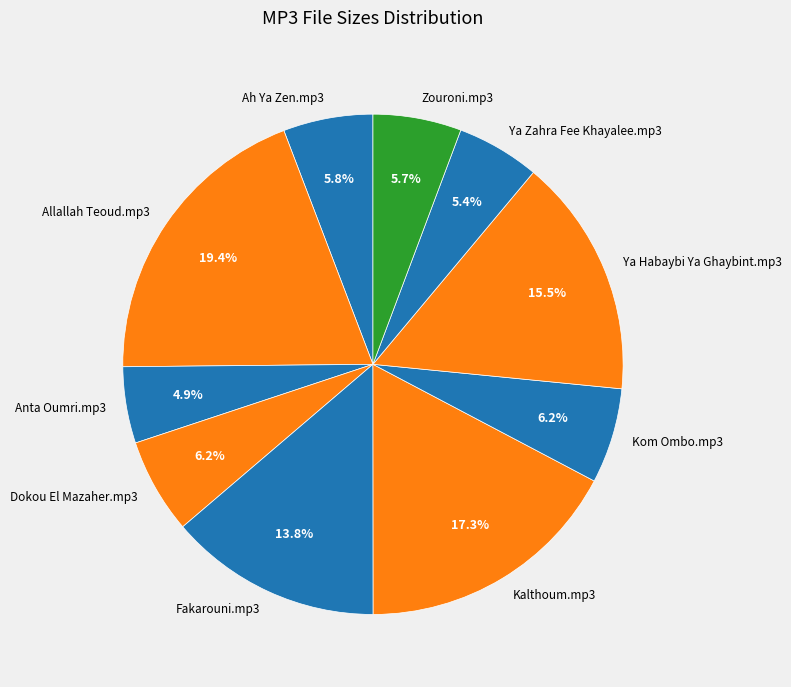

Does any single category account for the majority?

No